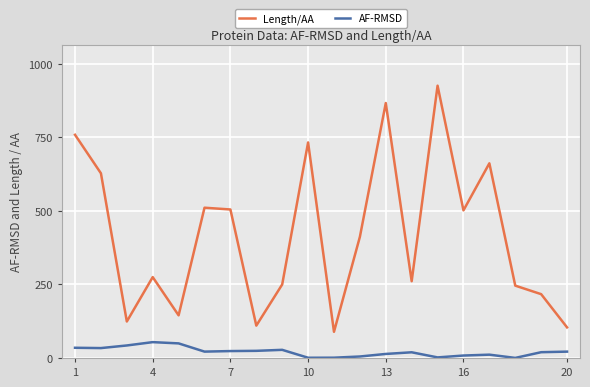

What is the maximum value shown in the chart?

926.0